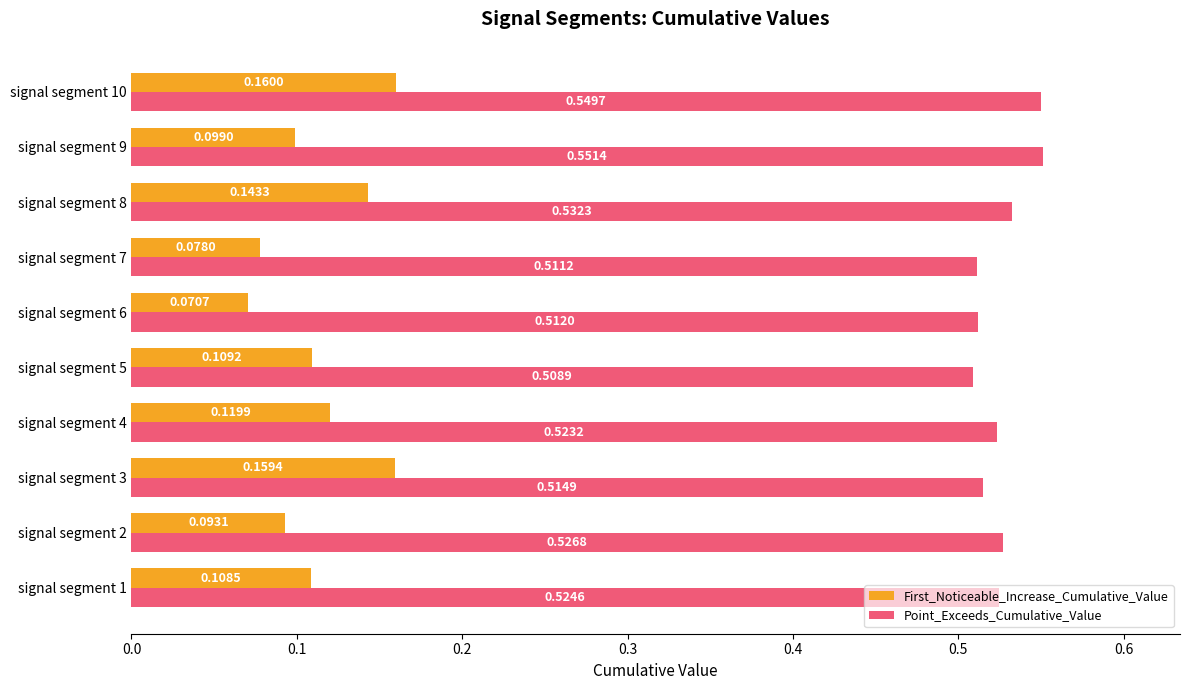

Rank the categories by First_Noticeable_Increase_Cumulative_Value value from lowest to highest.

signal segment 6, signal segment 7, signal segment 2, signal segment 9, signal segment 1, signal segment 5, signal segment 4, signal segment 8, signal segment 3, signal segment 10